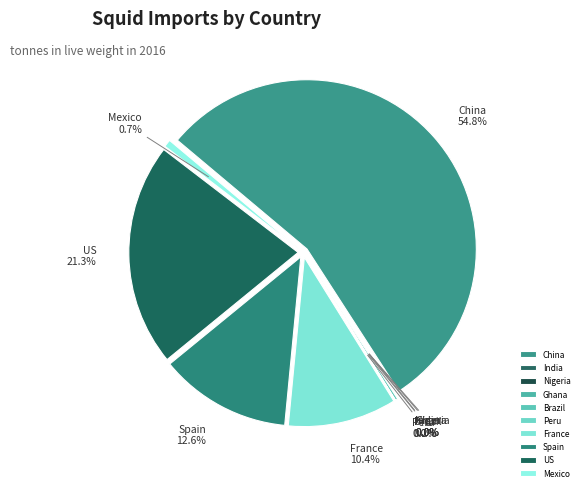

What is the total percentage of Peru and France?

10.4%